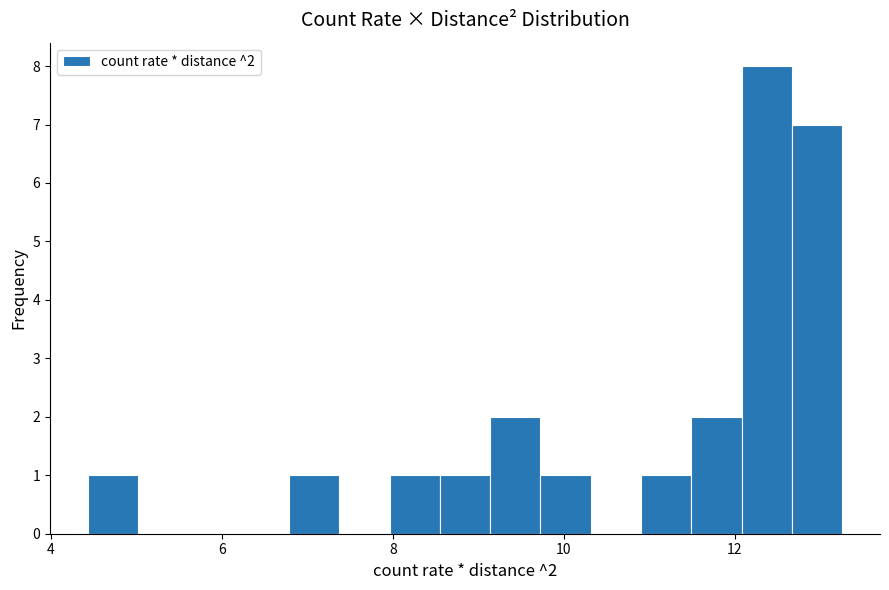

Read against the x-axis, roughly where is the centre of the tallest bar?

12.4